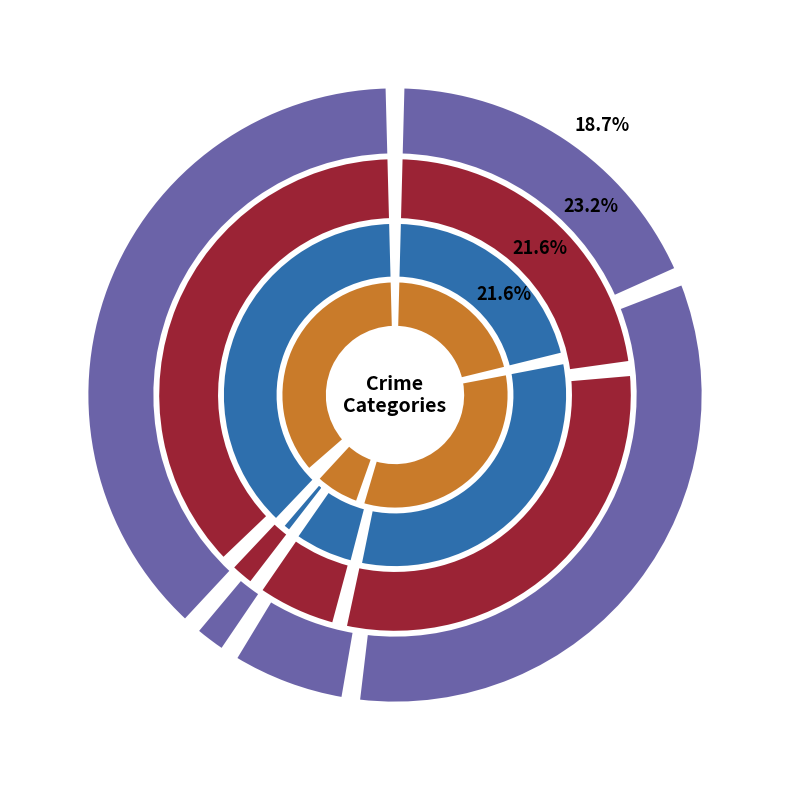

Does Robbery account for over 50% of the chart?

No